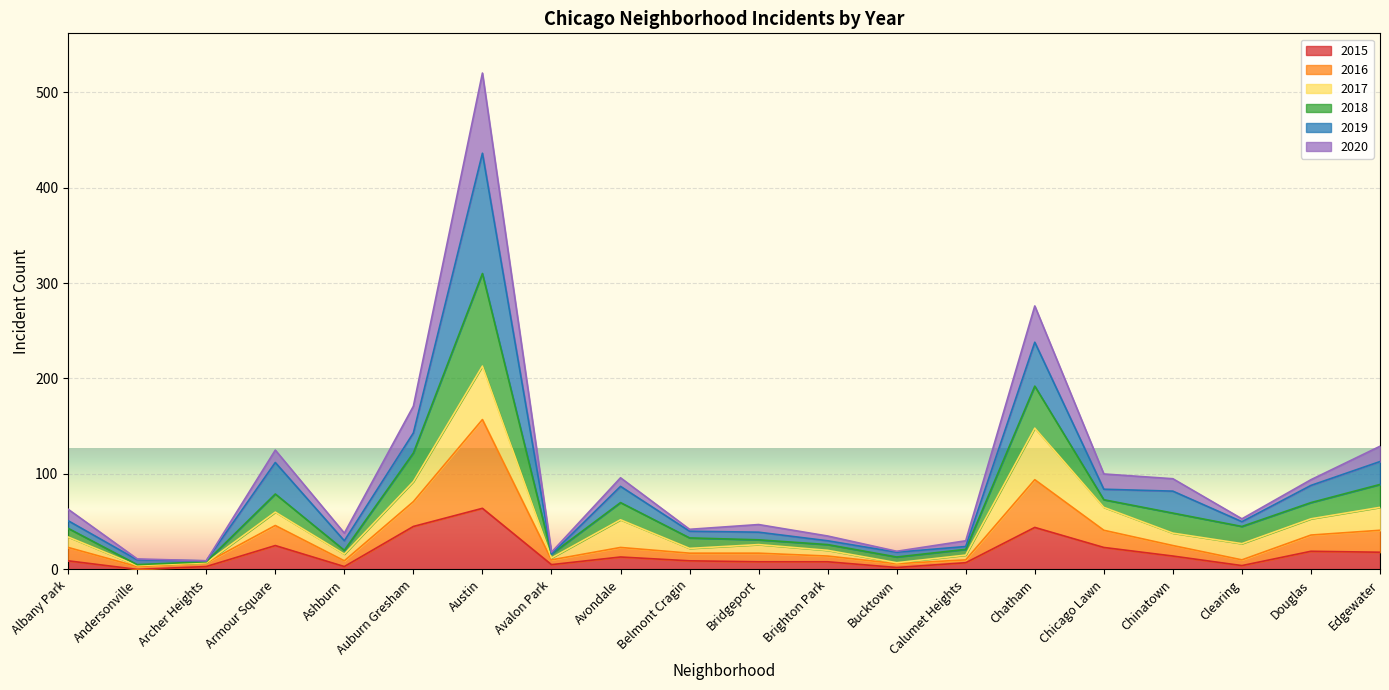

Which label corresponds to the largest value in the chart?

Austin